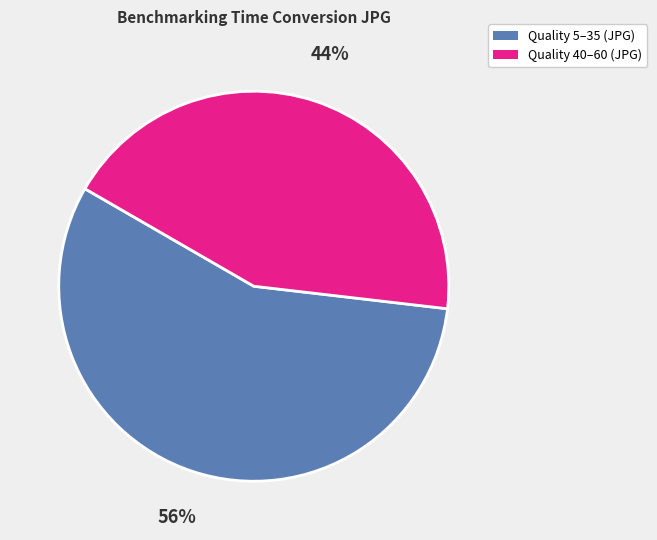

To the nearest percent, what is the average slice percentage?

50%